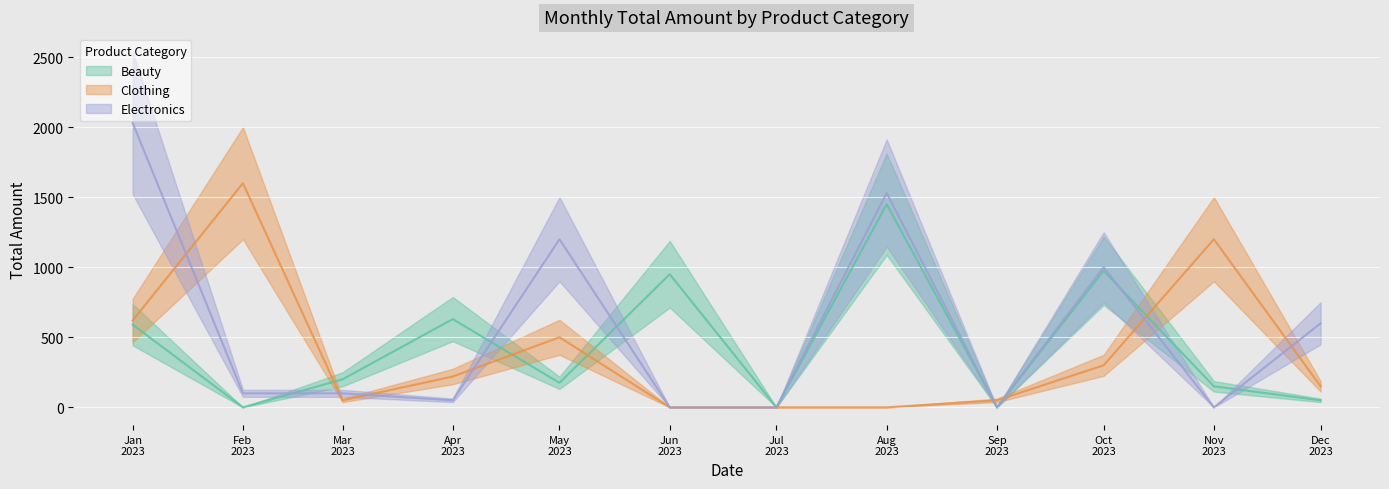

Which category has the highest value across all series?

2023-01